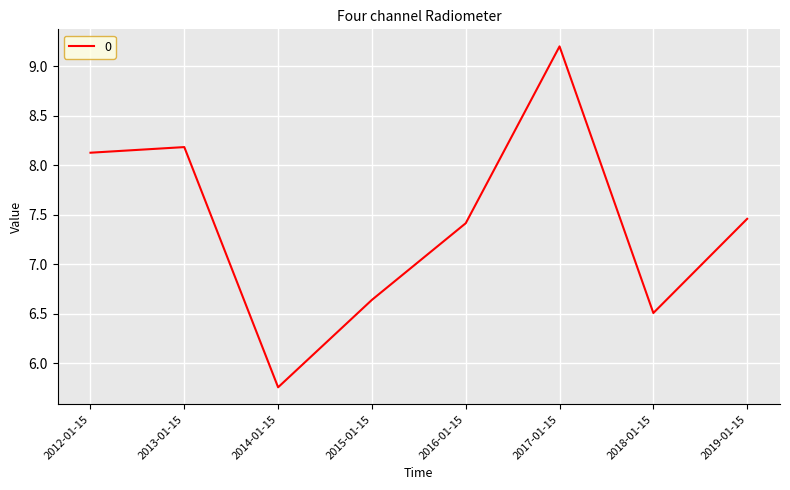

Which category has the lowest value across all series?

2014-01-15